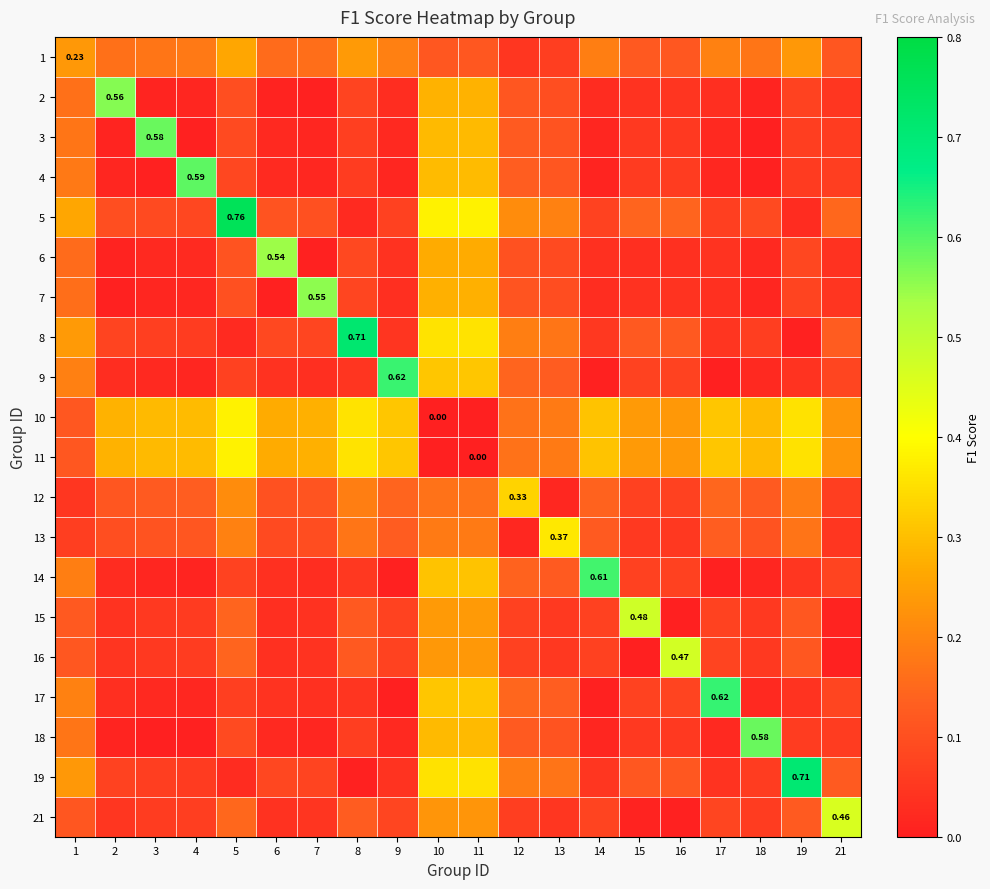

What is the sum of the 6 values at 2 and 1?

0.2